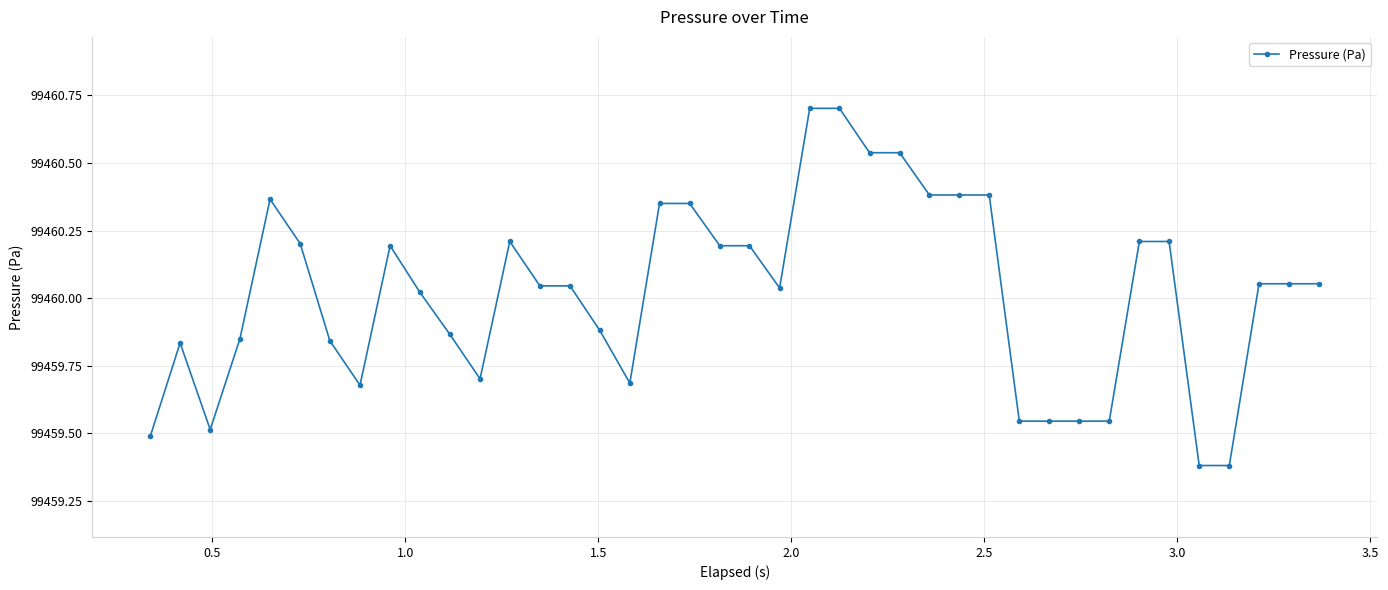

What is the difference between the maximum and second lowest values?

1.3